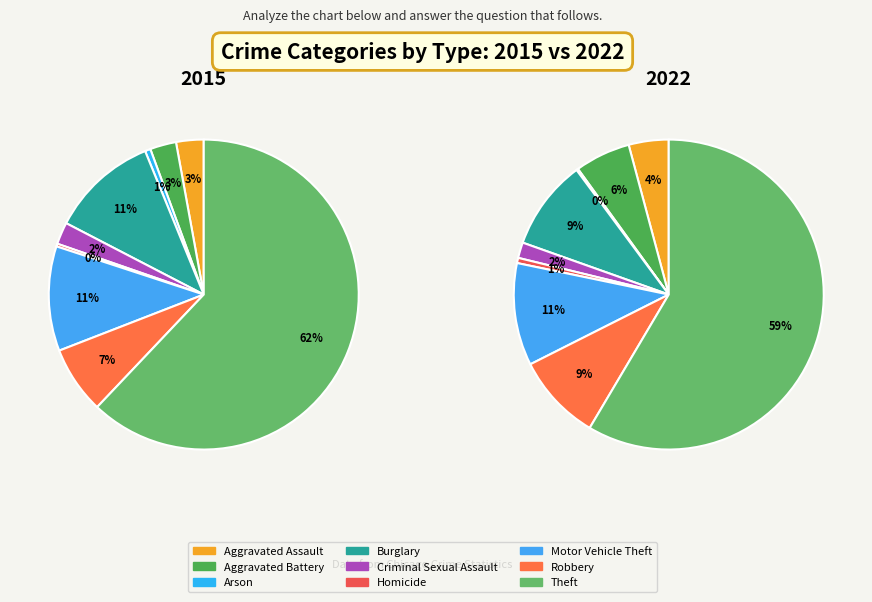

Count the number of slices in the pie.

9